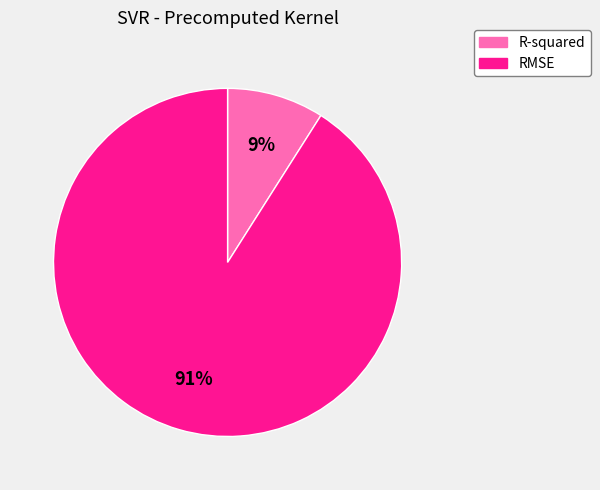

To the nearest percent, what is the combined percentage of R-squared and RMSE?

100%